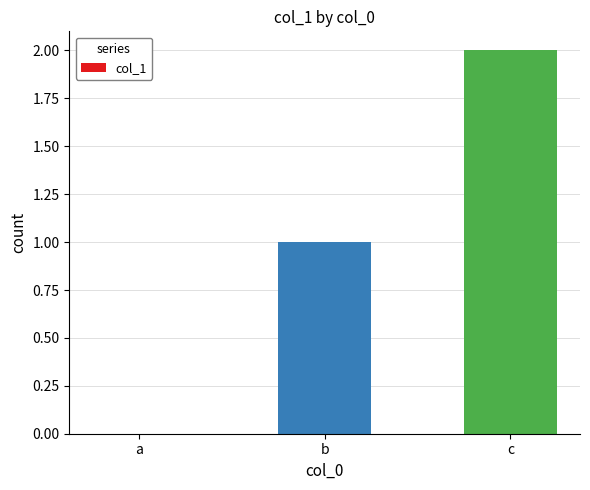

How many series are shown in this chart?

1